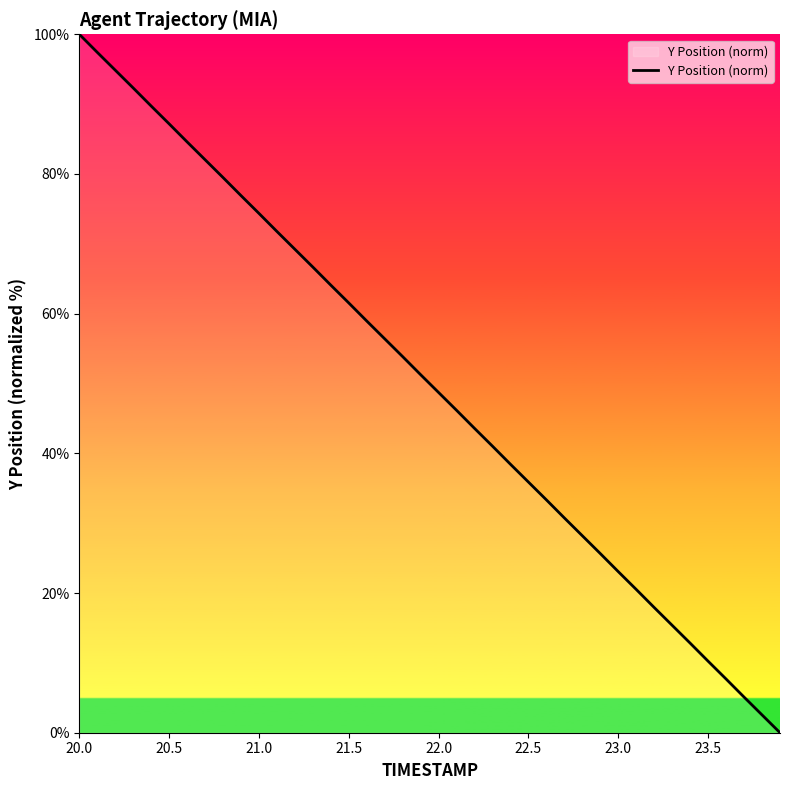

What is the maximum value shown in the chart?

100.0